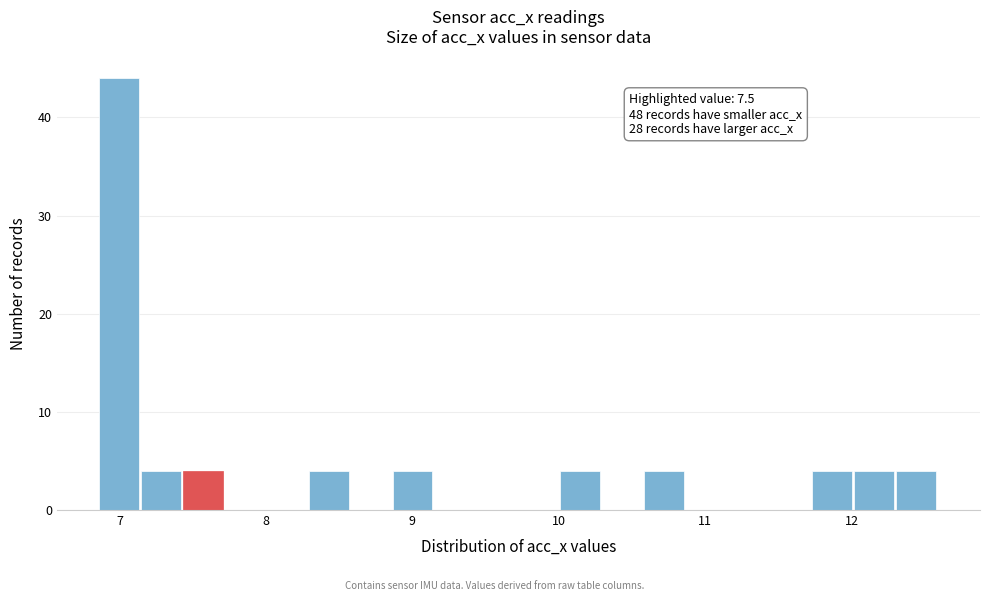

Around what value on the x-axis is the tallest bar? Give the approximate position of its centre, as read against the axis.

7.0